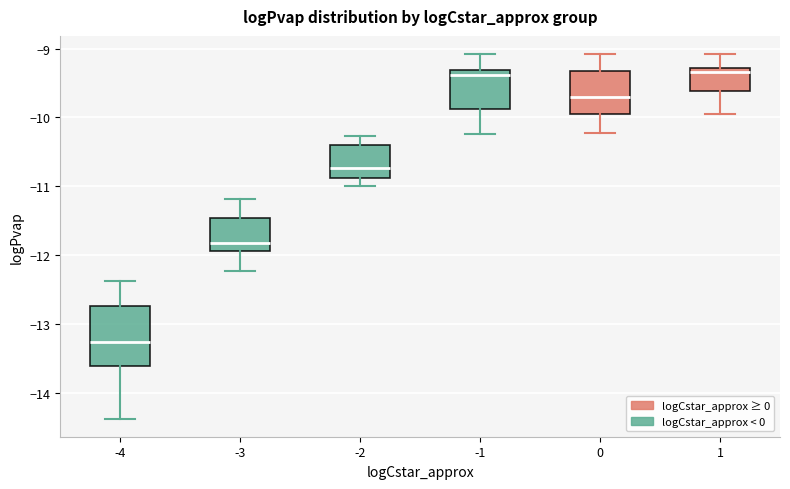

Where does the upper whisker of the box at x = -1 end on the y-axis? The values are not printed on the chart, so give them approximately, as read against the axis.

-9.1